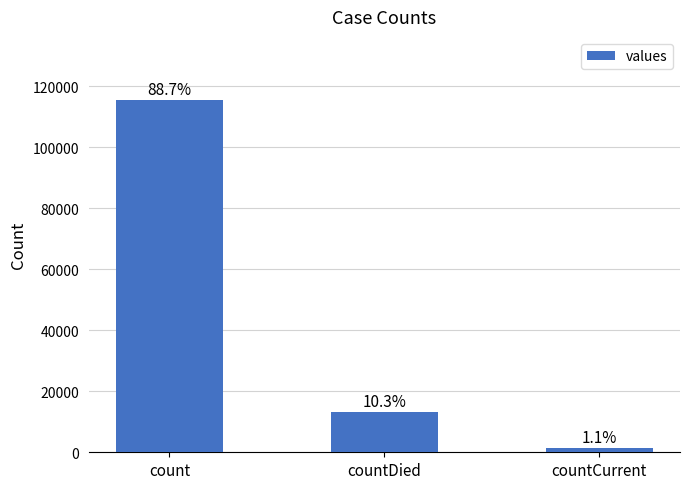

What is the change in value from count to countDied?

-102036